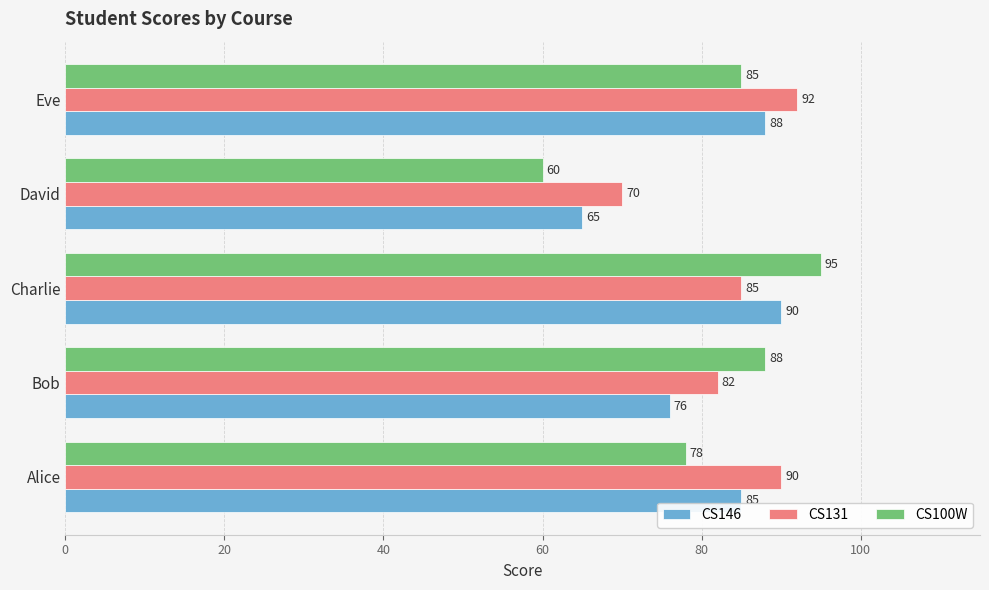

Rank the categories by CS131 value from highest to lowest.

Eve, Alice, Charlie, Bob, David